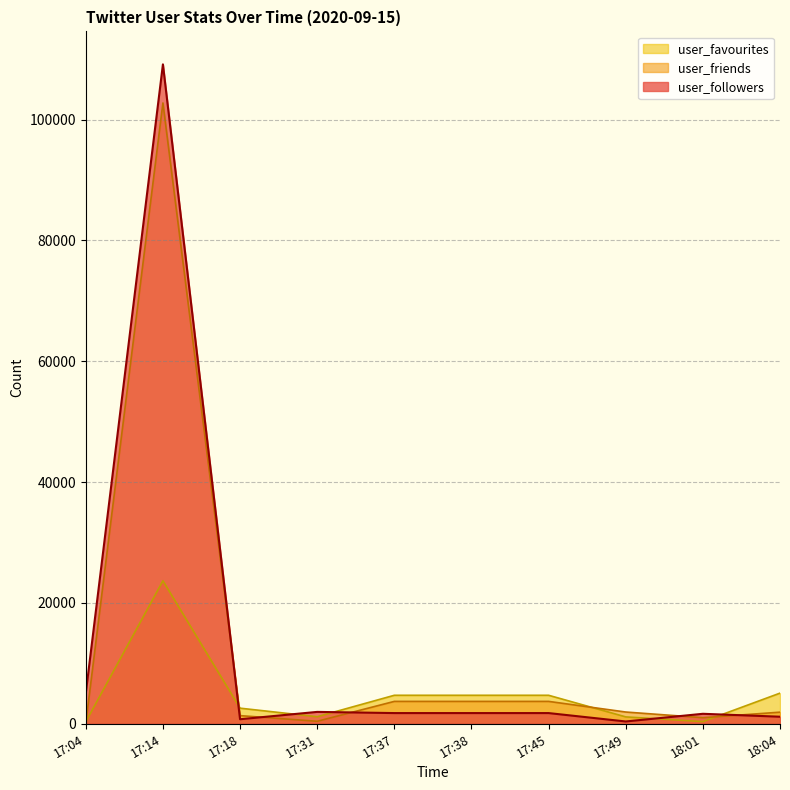

Reading left to right, list all the values displayed in this chart.

user_followers: 5058	109148	752	1967	1771	1771	1771	382	1653	1168
user_friends: 70	102761	1350	413	3705	3705	3705	1945	1010	1921
user_favourites: 329	23671	2583	1168	4717	4717	4717	1140	361	5072